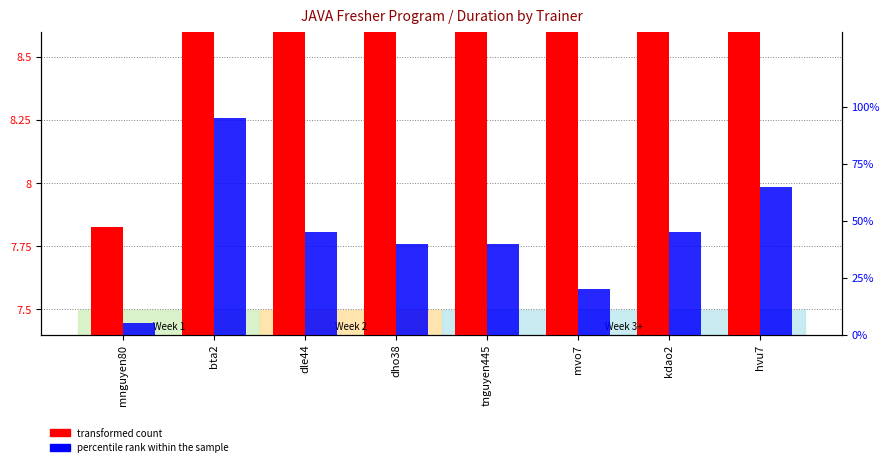

Between dho38 and mvo7, which series saw the biggest shift?

percentile rank within the sample